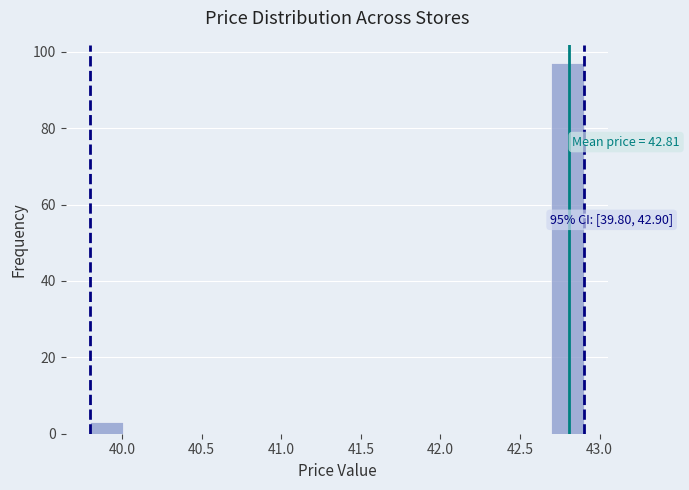

Which range on the x-axis has the tallest bar?

42.70 to 42.90